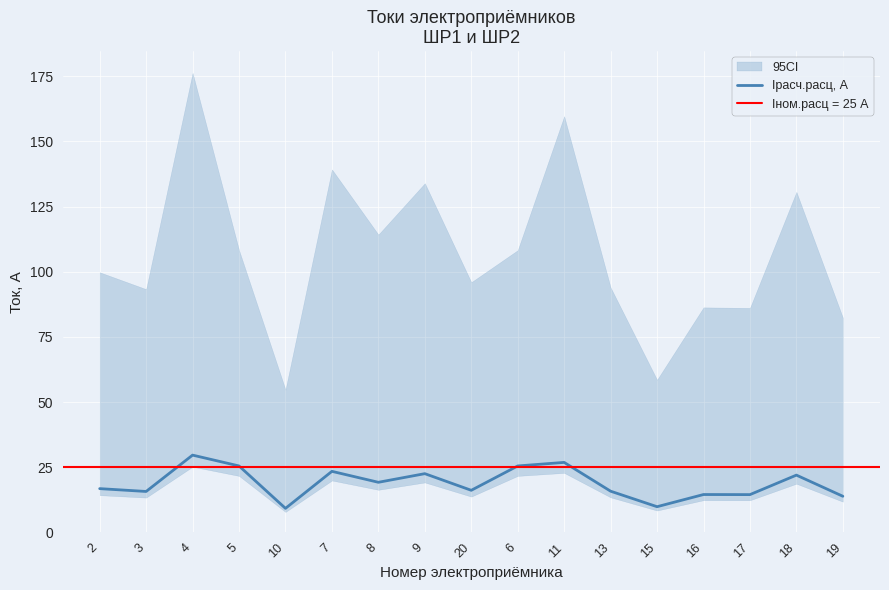

True or false: there are more than 1 points higher than both neighbors.

True